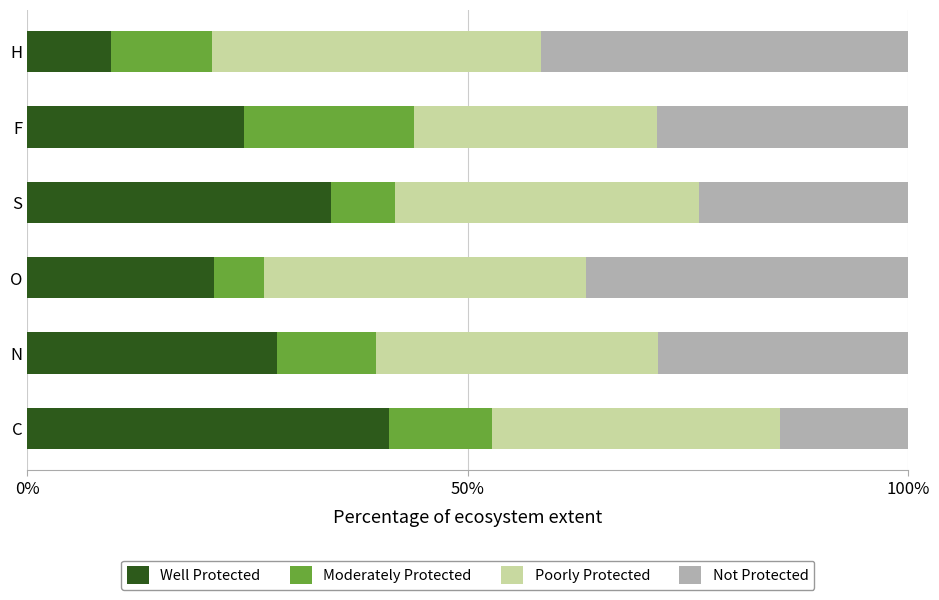

How many values in the Well Protected series are below 28?

3